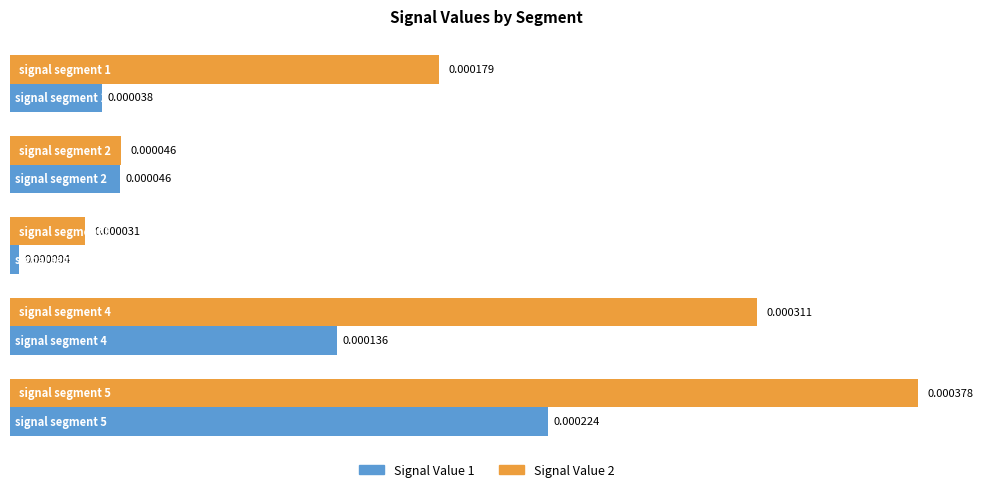

At which category is the sum across all series the highest?

signal segment 5